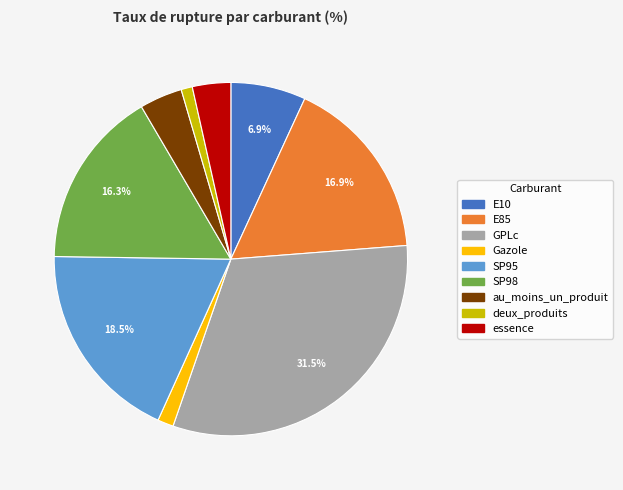

How many segments does this pie chart have?

9